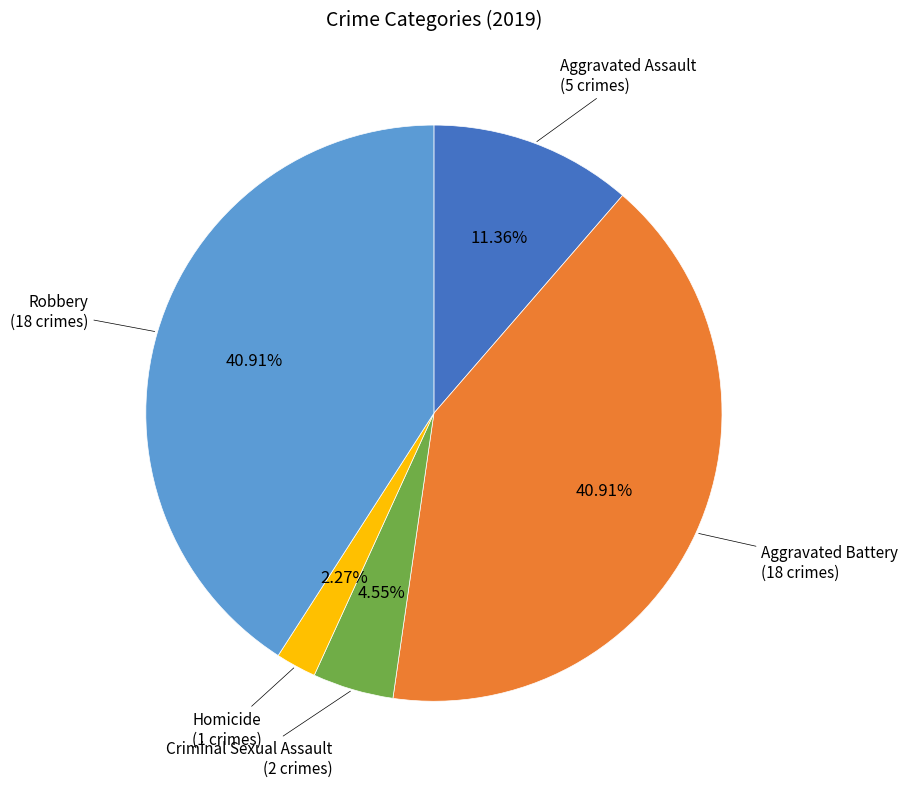

Does any single category account for the majority?

No